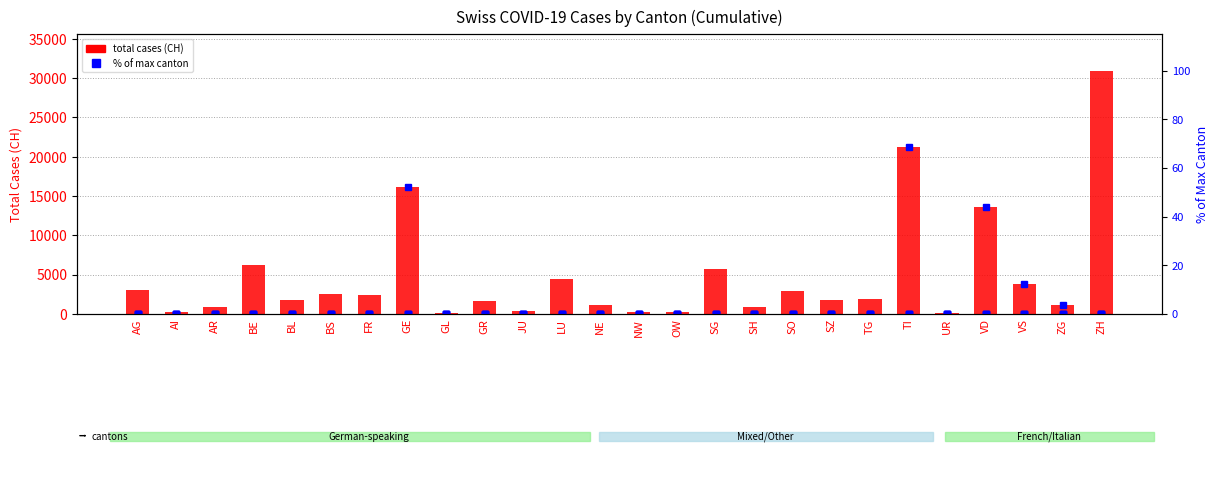

Which series has the largest total across all categories?

CH